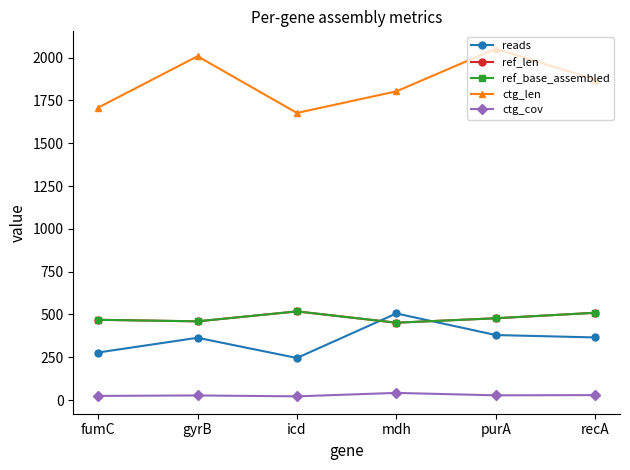

What is the label of the 1st point from the right?

recA